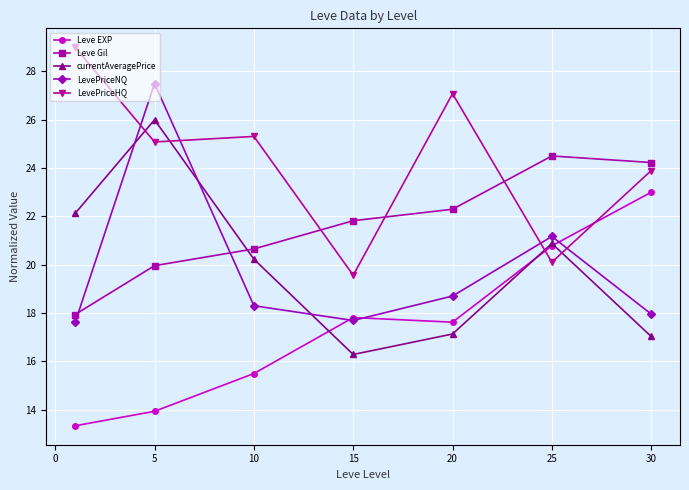

What is the value of the Leve EXP point at the 1st from the left?

13.3